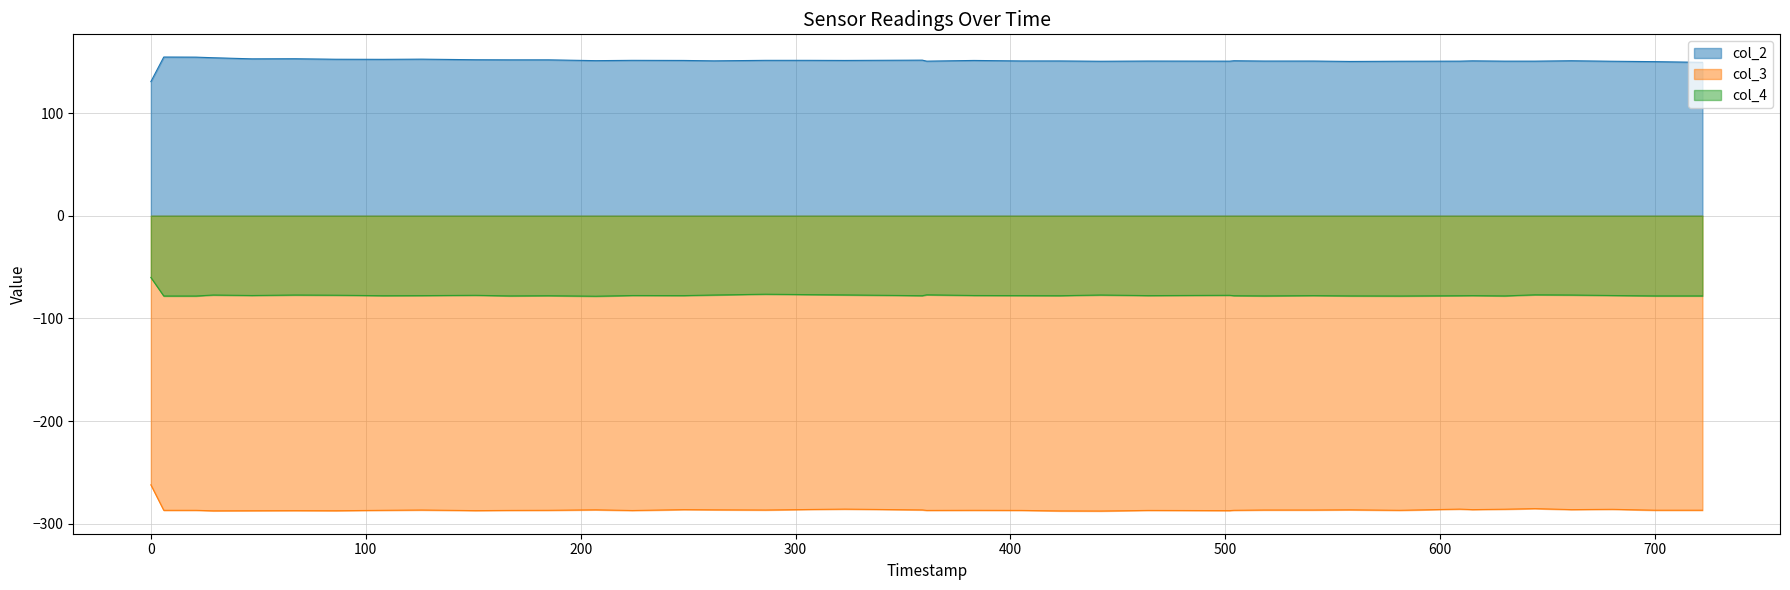

At which label does col_3 reach its peak?

0